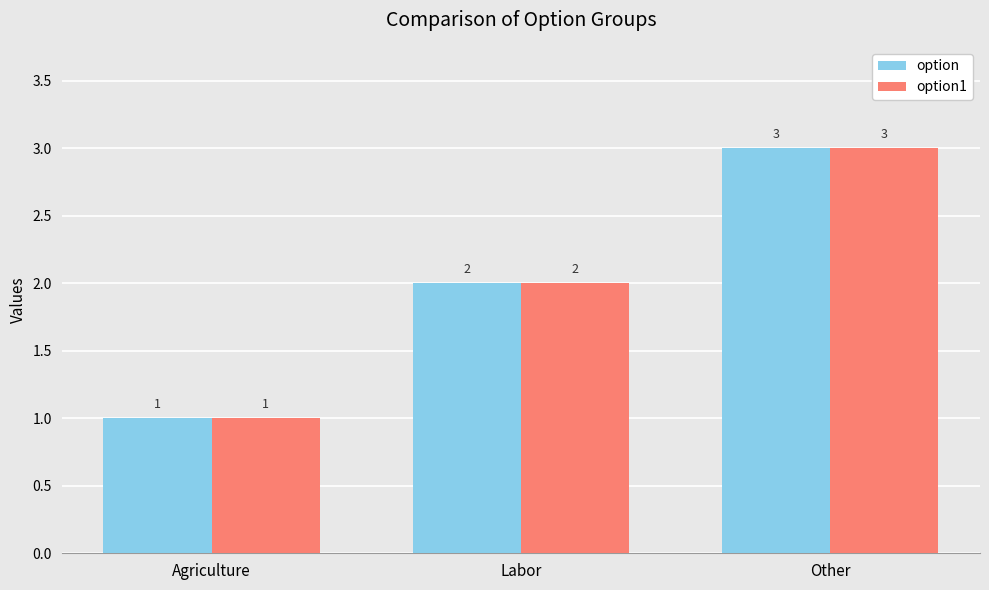

How many groups of bars are there?

3